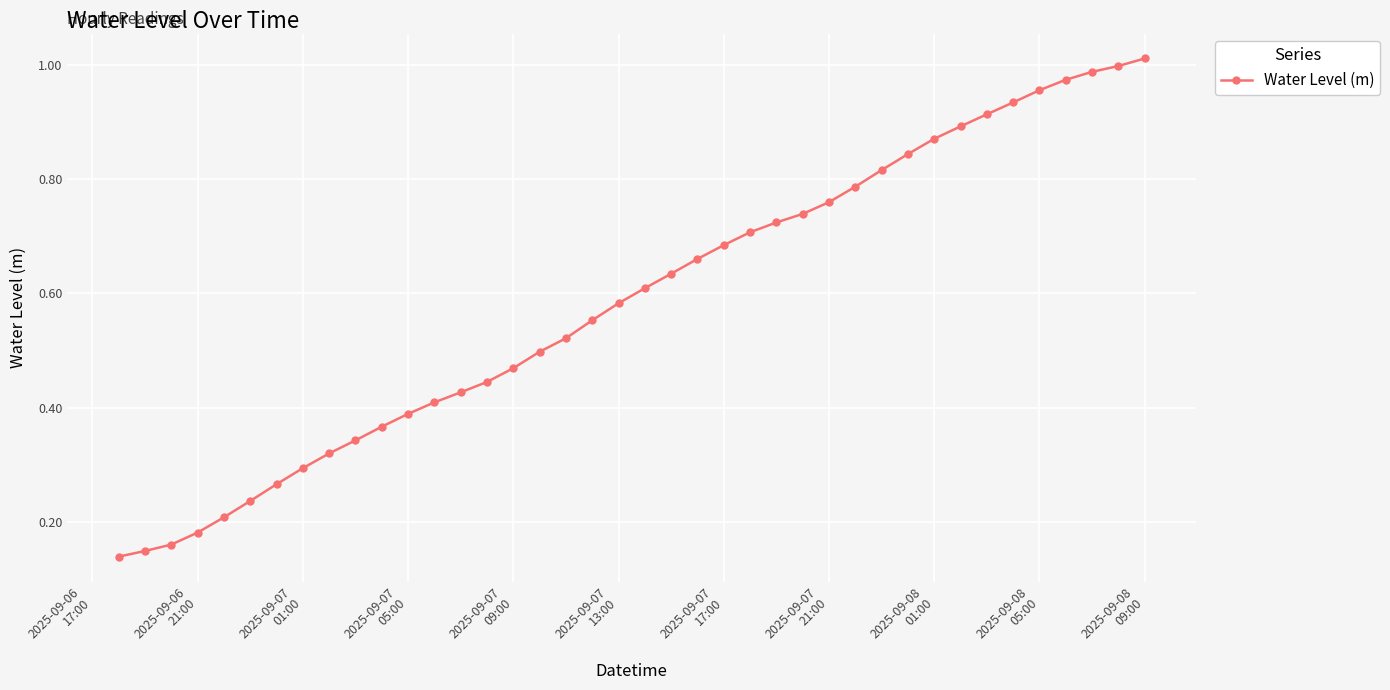

What is the sum of all values?

23.5